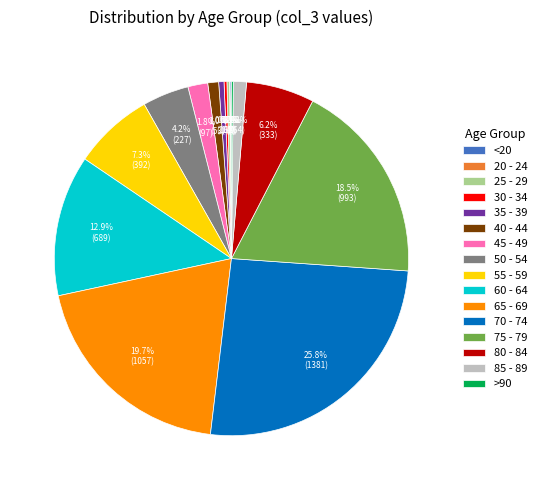

To the nearest percent, what percentage of the pie is 60 - 64?

13%